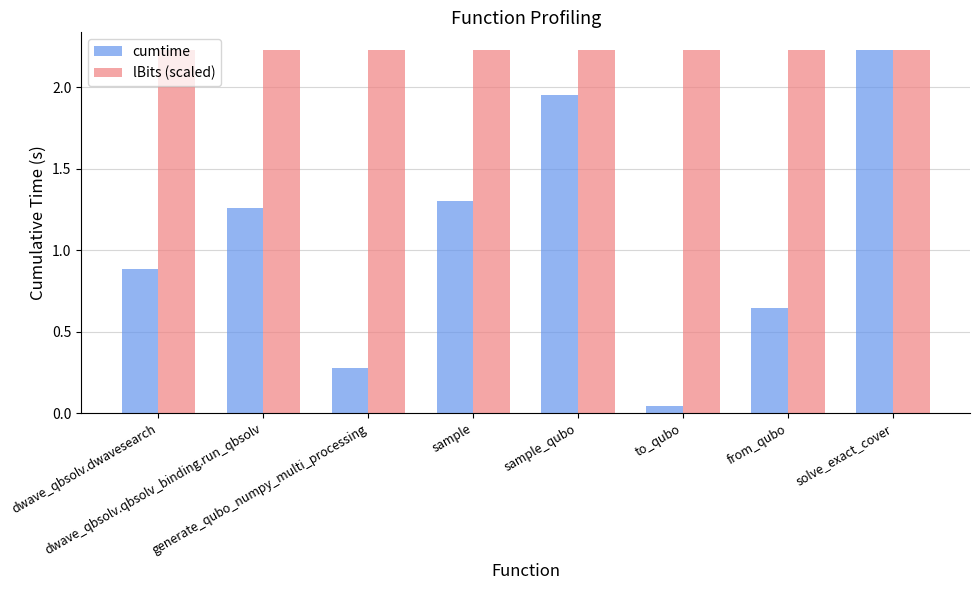

What is the average value of the cumtime series?

1.1